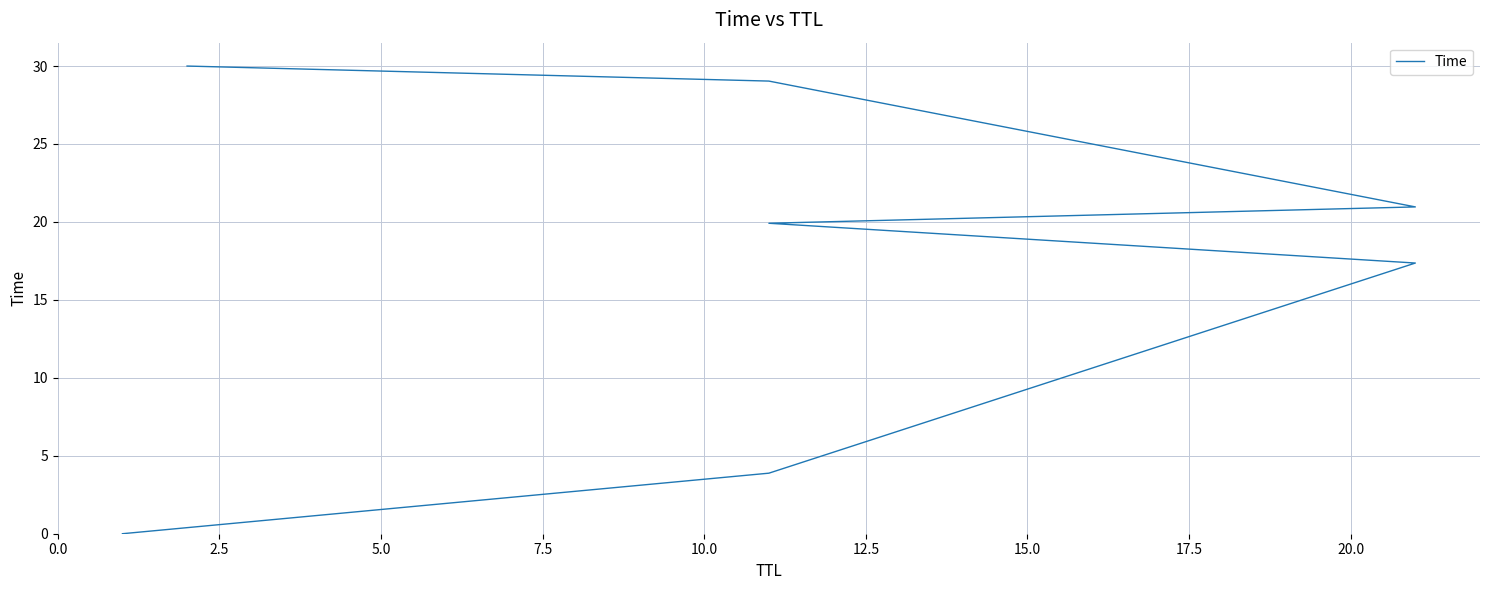

What is the difference between the maximum and minimum values?

30.0